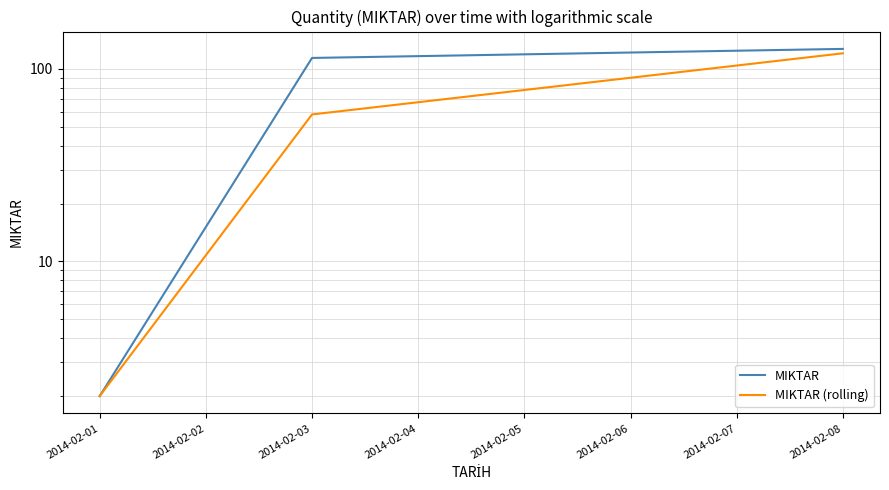

Reading left to right, extract all data points from this chart.

MIKTAR: 2.0	114.0	127.0
MIKTAR (rolling): 2.0	58.0	120.5